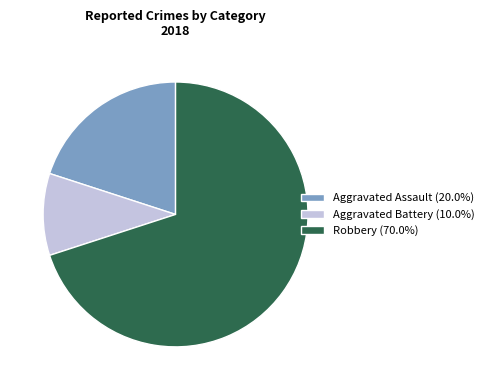

Combined, do Aggravated Assault (20.0%) and Aggravated Battery (10.0%) account for over 50%?

No